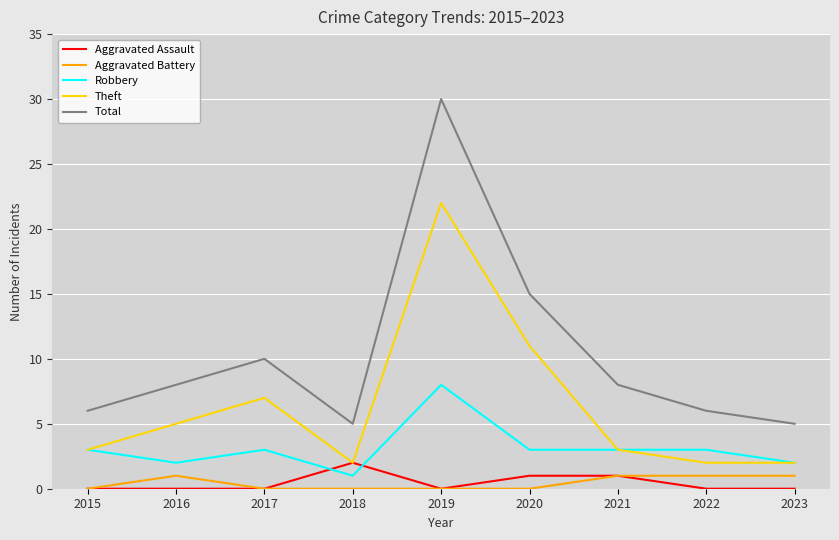

Is this an area chart (filled region under the line)?

No